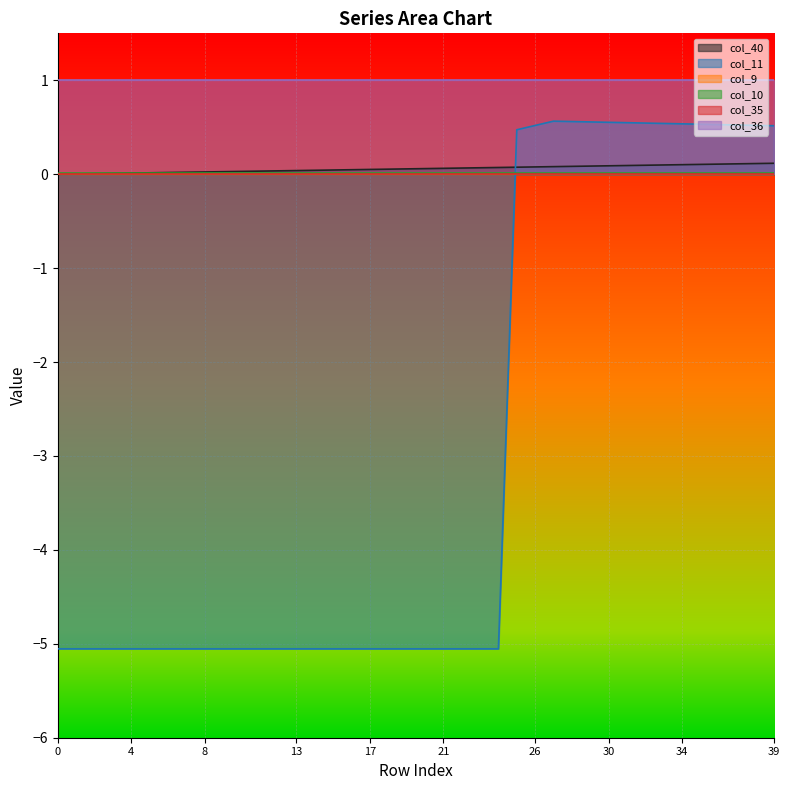

Which series has the widest spread of values?

col_11